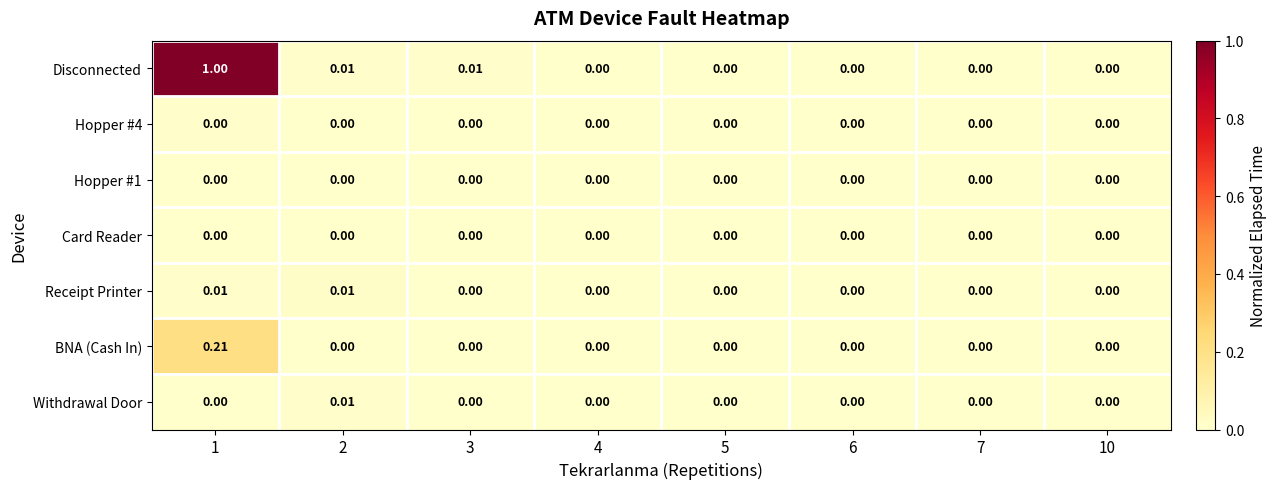

Which series has the largest total across all categories?

Disconnected